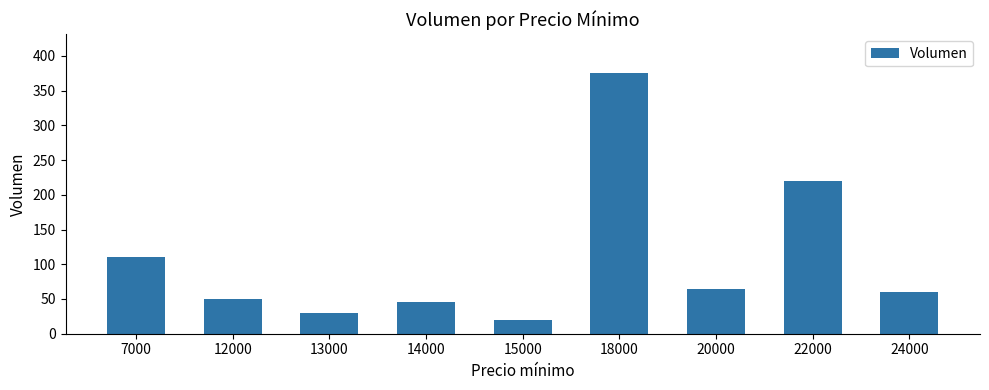

Where does the data first go above 60?

7000